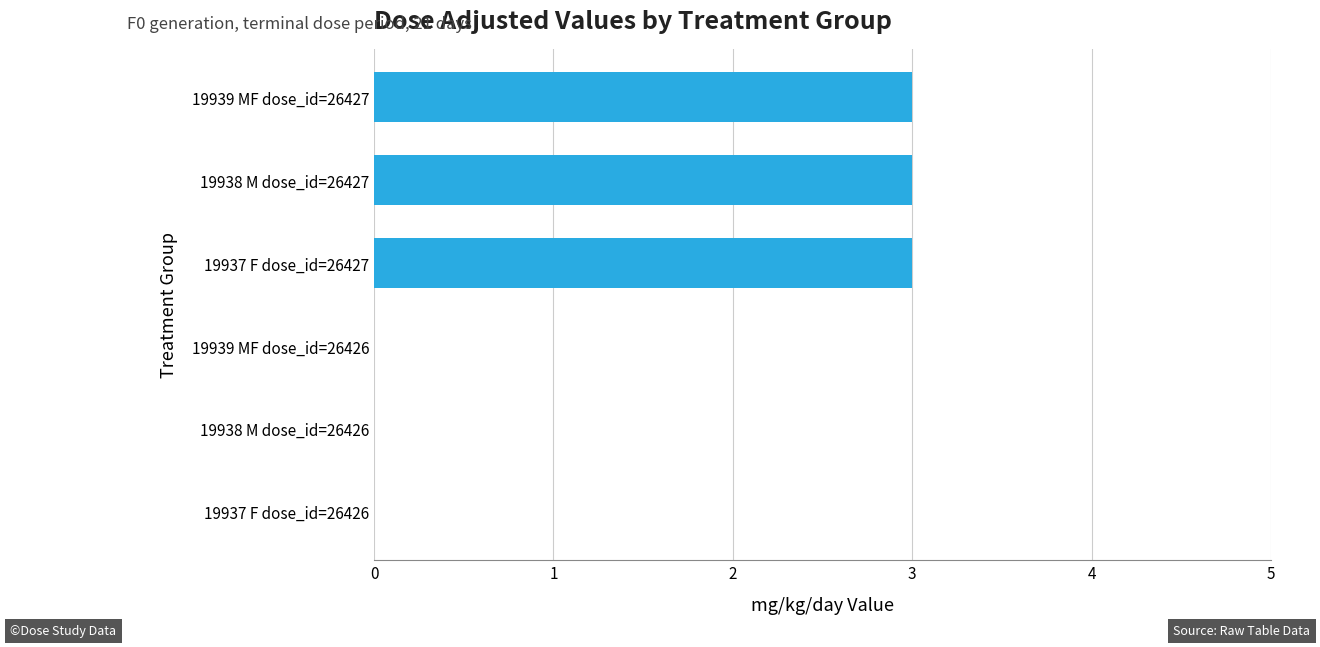

Count the number of categories in the chart.

6